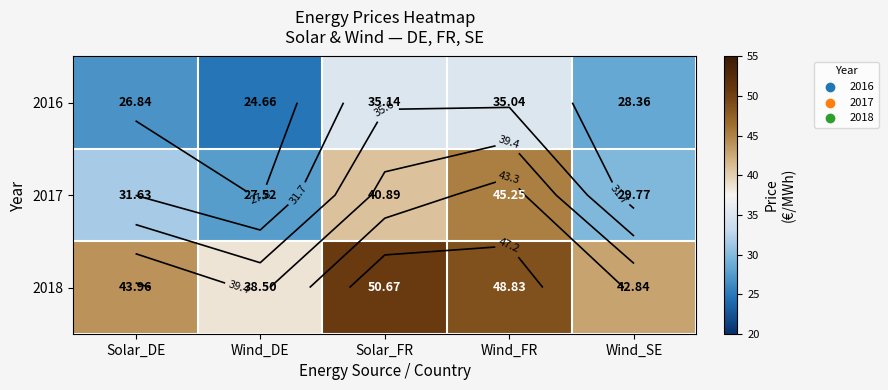

Is the value of 2018 at Wind_DE greater than the value of 2017 at Solar_FR?

No